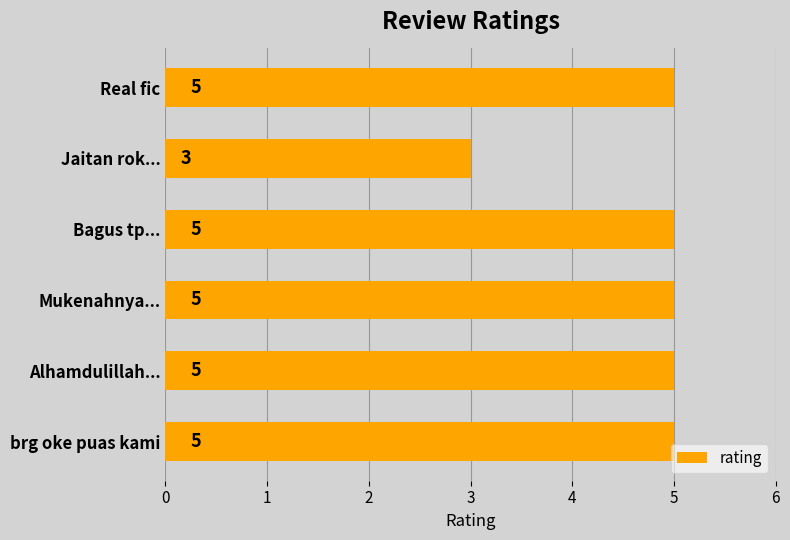

What is the value of the 1st bar from the top?

5